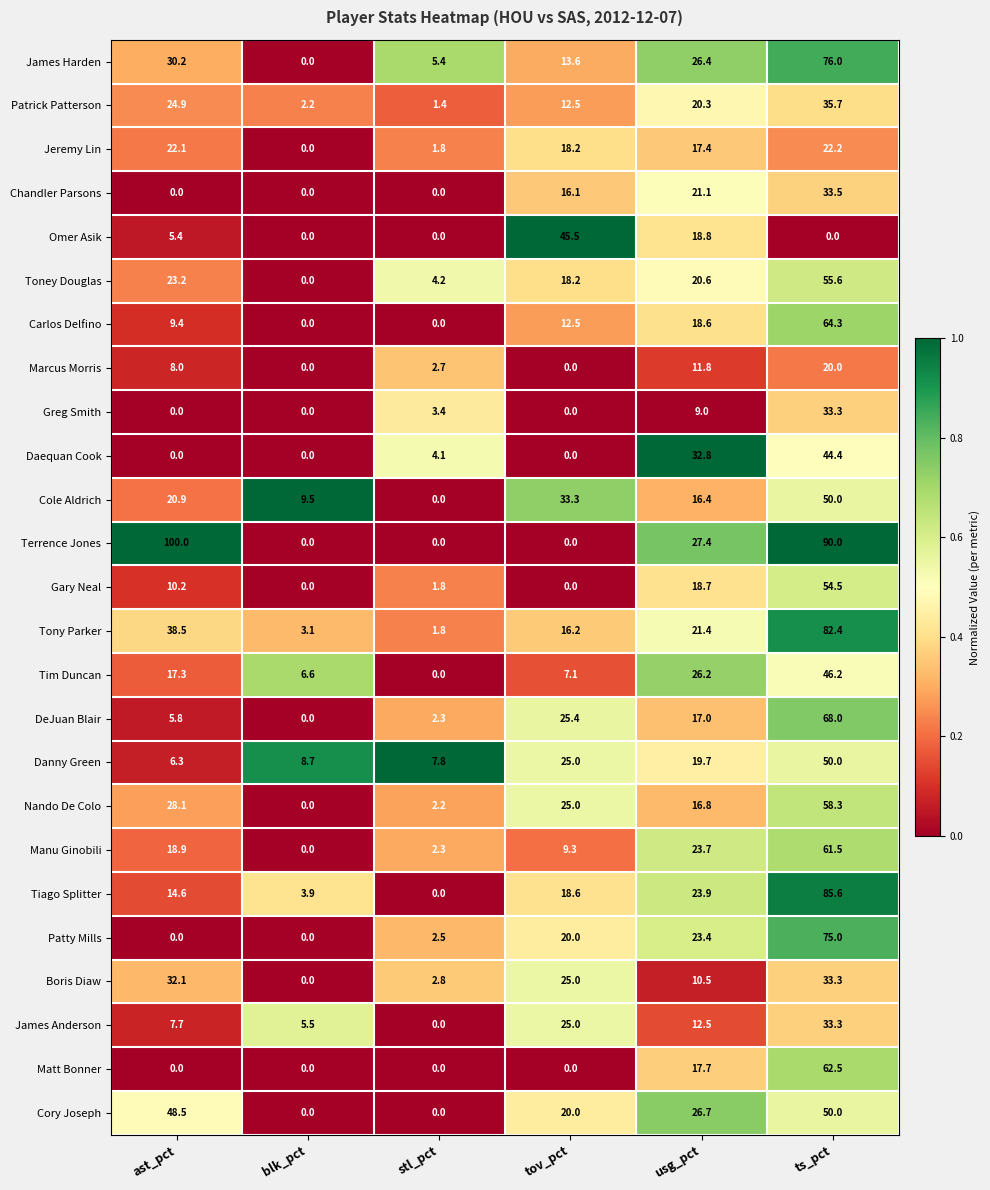

True or false: Nando De Colo has a value of 16.8 at usg_pct.

True